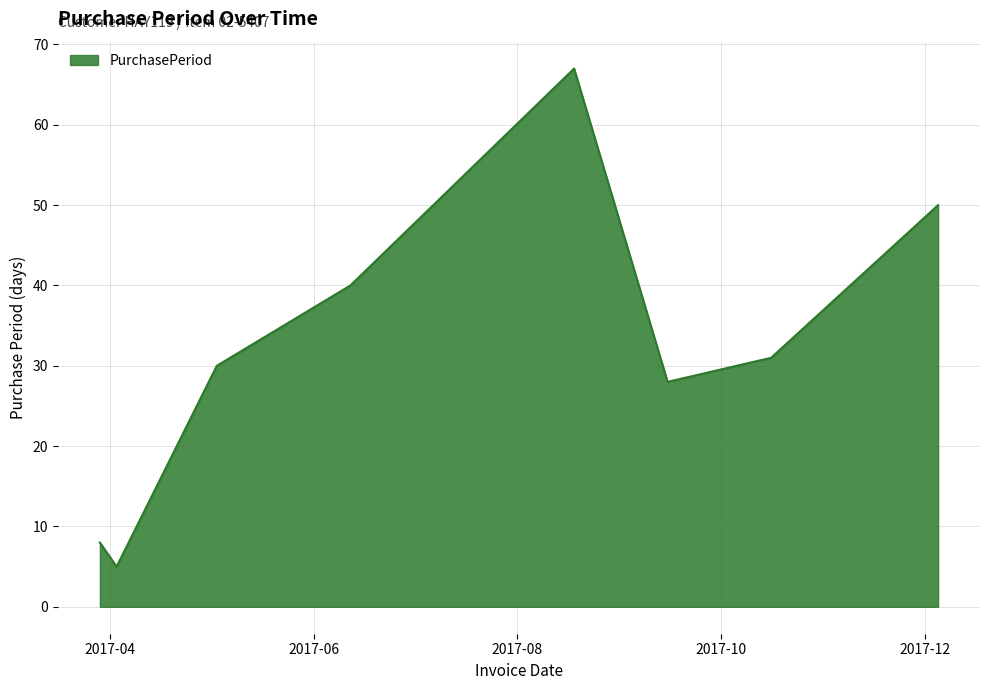

What is the sum of all values?

259